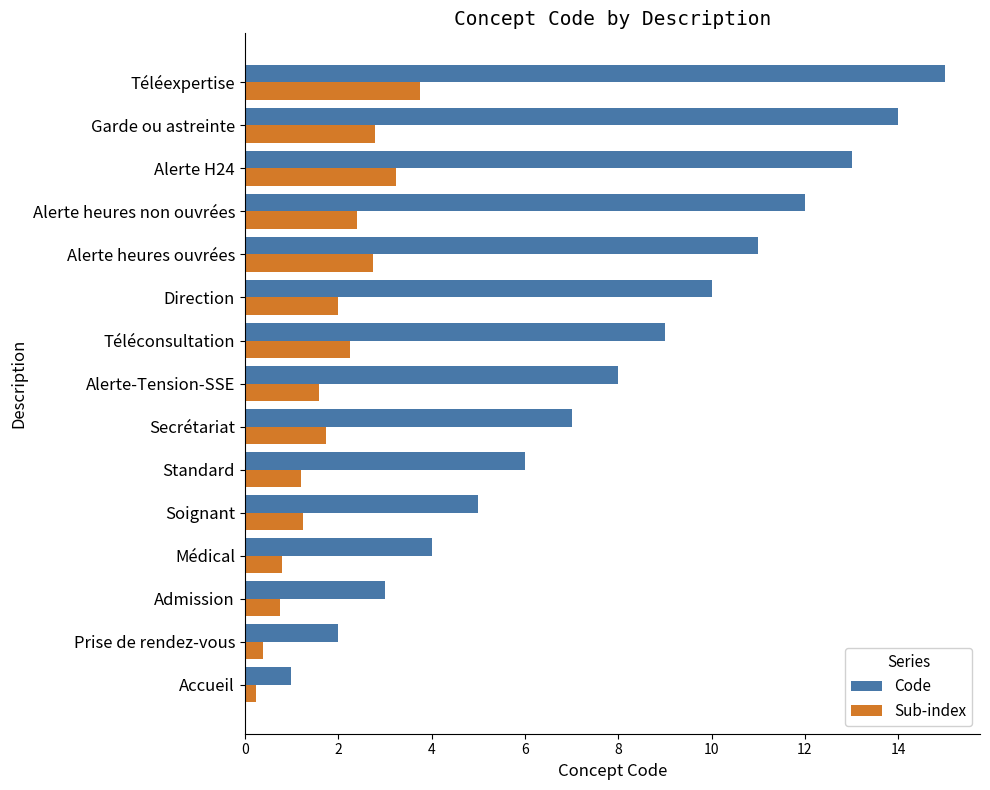

Read the Sub-index value at Admission.

0.8